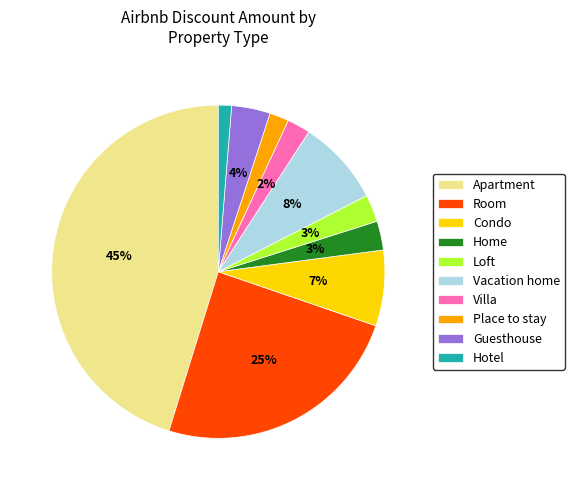

Which category has the smallest portion of the pie?

Hotel